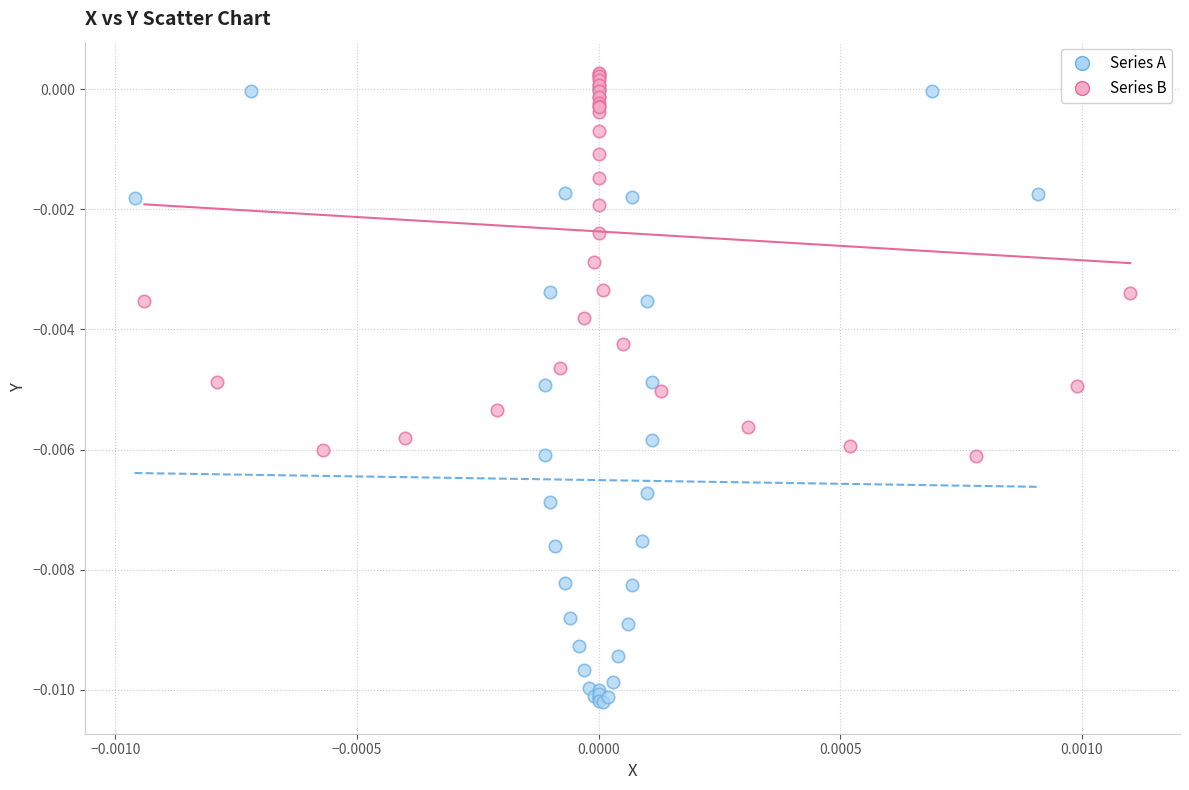

What are all the series names shown in the legend?

Series A, Series B